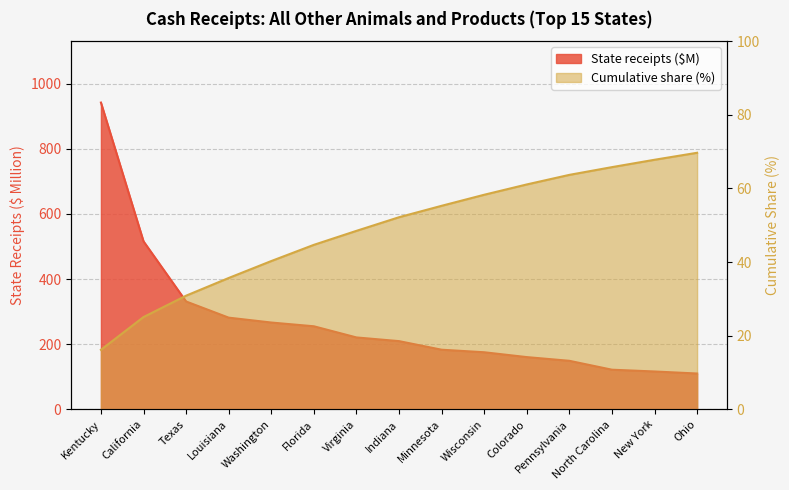

Rank the series by their maximum value, from lowest to highest.

Cumulative share (%), State receipts ($1,000)